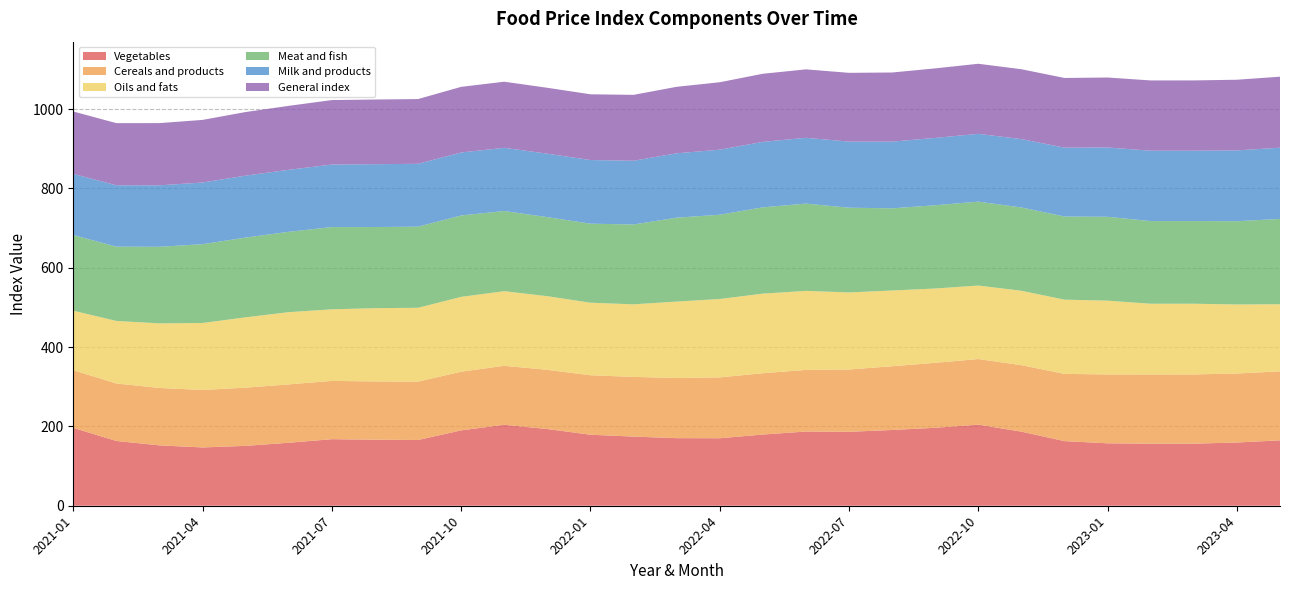

Reading left to right, list all the values displayed in this chart.

Vegetables: 196.3	163.3	152.2	146.9	150.9	158.8	167.8	166.5	165.7	190.0	204.1	193.4	179.0	174.3	170.4	170.2	179.5	187.0	186.4	191.0	196.5	204.4	186.7	162.9	157.4	156.5	156.5	159.4	164.9
Cereals and products: 145.4	144.9	144.7	144.9	146.7	147.2	146.9	146.9	147.1	147.9	148.7	149.2	150.0	150.4	151.7	153.4	154.6	155.4	157.0	160.6	163.8	165.4	167.6	169.4	173.7	174.4	174.5	174.0	173.9
Oils and fats: 149.9	157.7	162.8	168.9	177.3	182.1	180.5	184.6	186.2	188.7	188.1	185.6	182.8	183.0	192.6	197.6	200.6	199.2	194.3	191.0	187.4	185.3	187.6	187.2	185.9	178.3	178.2	174.0	169.2
Meat and fish: 190.8	187.2	193.0	198.7	201.1	202.5	207.4	204.6	204.5	205.2	202.1	199.3	199.2	201.3	211.5	212.4	217.6	220.0	213.6	207.2	209.9	211.5	210.0	209.6	211.4	208.4	208.4	210.0	215.1
Milk and products: 154.2	154.7	155.0	155.5	156.1	156.3	157.6	158.4	158.5	158.8	159.3	159.9	160.5	160.7	162.3	164.0	165.0	165.9	166.7	168.1	169.8	170.9	172.3	173.6	174.7	177.4	177.4	178.5	179.5
General index: 157.3	156.6	156.8	157.8	160.3	161.3	162.5	163.0	163.2	165.5	166.6	166.1	165.7	166.1	167.6	170.0	171.7	172.5	173.3	174.2	175.3	176.6	176.1	175.6	176.4	177.2	177.2	178.1	179.0